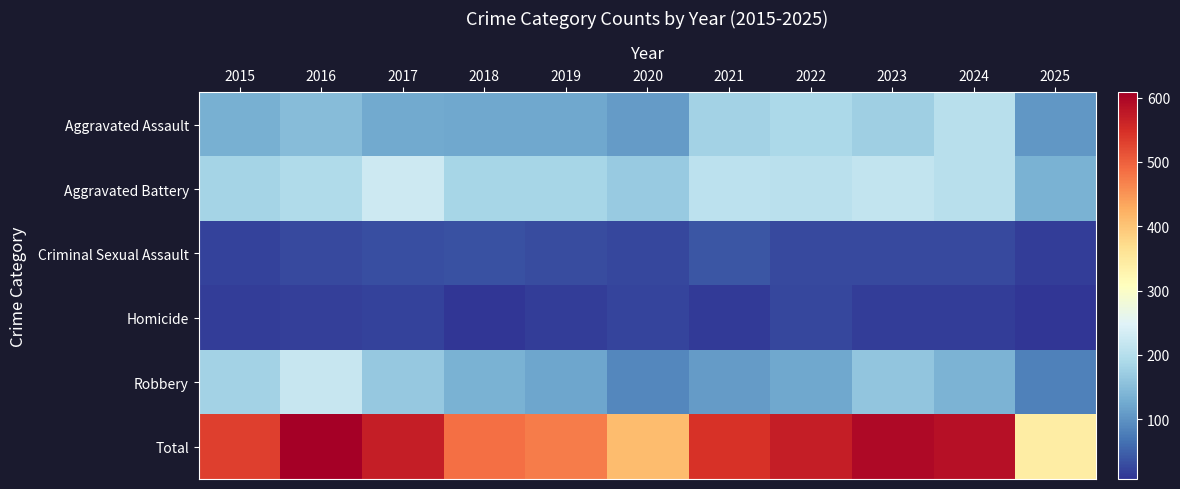

Rank the series at 2017 from lowest to highest value.

Homicide, Criminal Sexual Assault, Aggravated Assault, Robbery, Aggravated Battery, Total